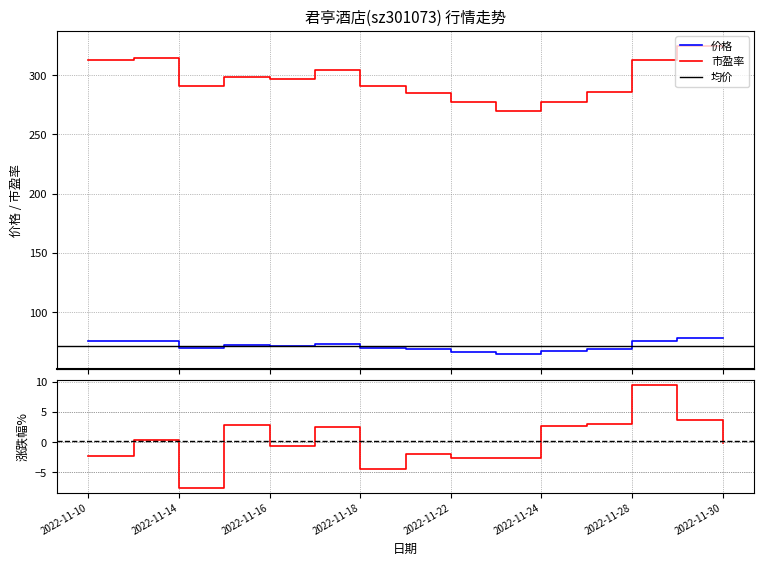

In 涨跌幅%, how many points are higher than both neighbors (excluding endpoints)?

5